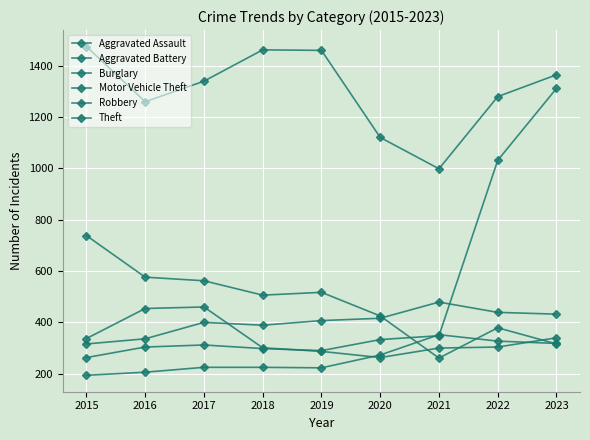

At how many categories does at least one series exceed 631?

9